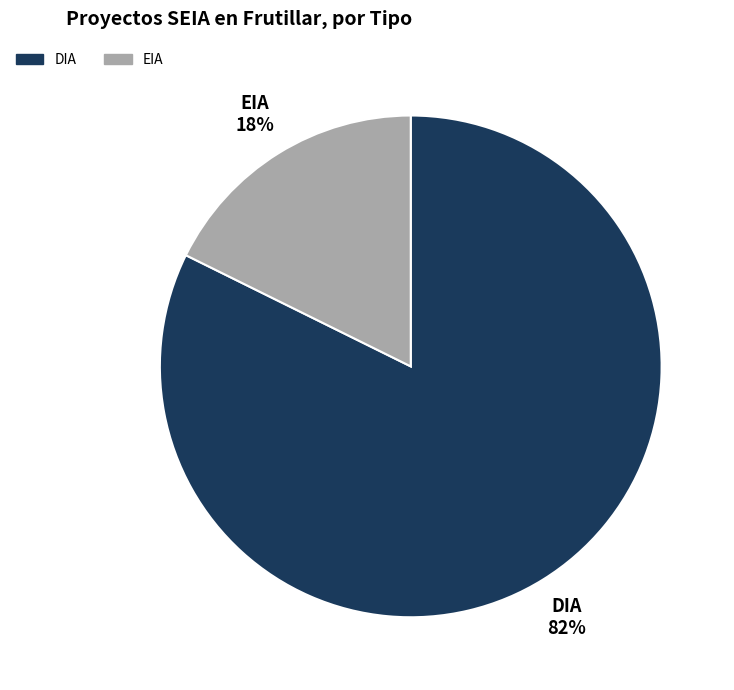

Is it true that DIA is 69% of the pie?

False